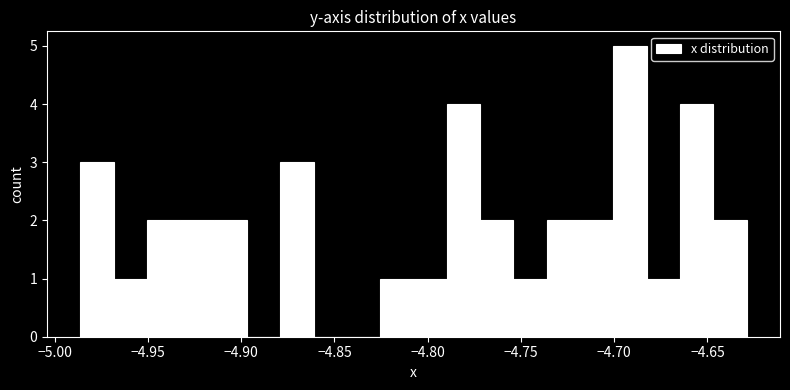

Around what value on the x-axis is the tallest bar? Give the approximate position of its centre, as read against the axis.

-4.690